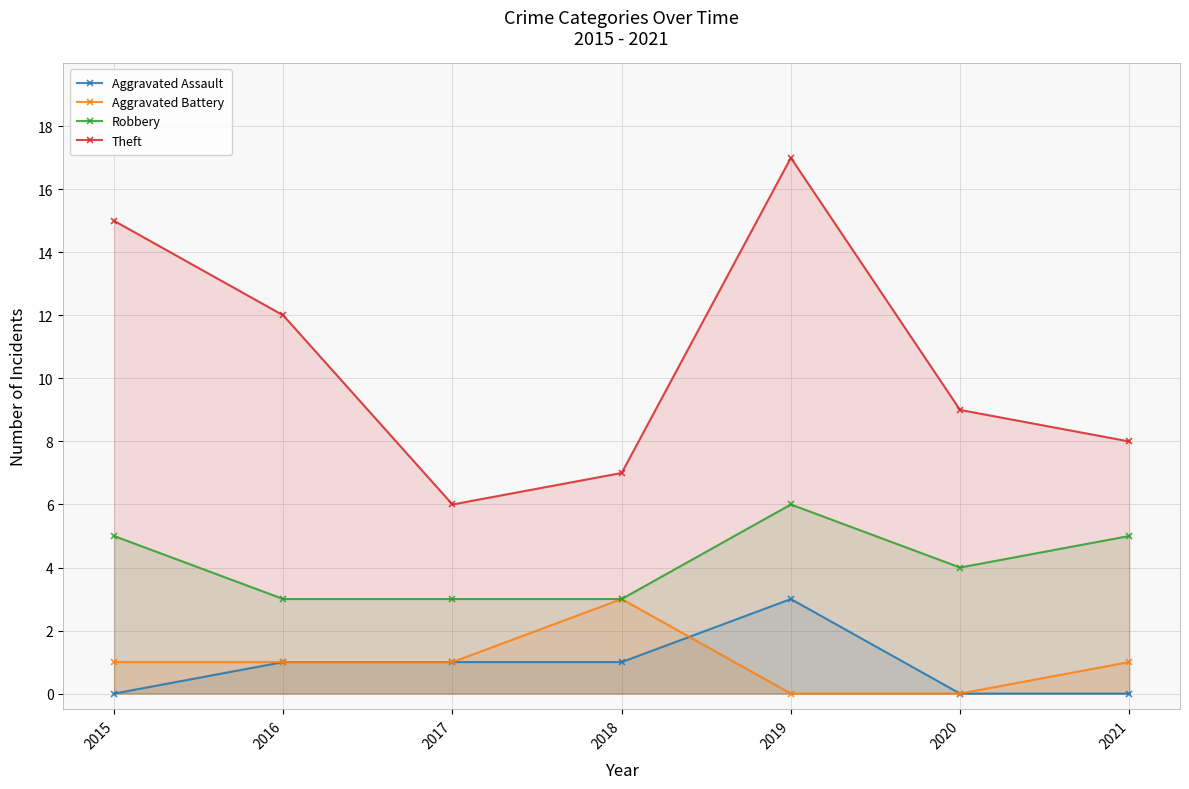

Between 2018 and 2021, which series saw the biggest shift?

Aggravated Battery